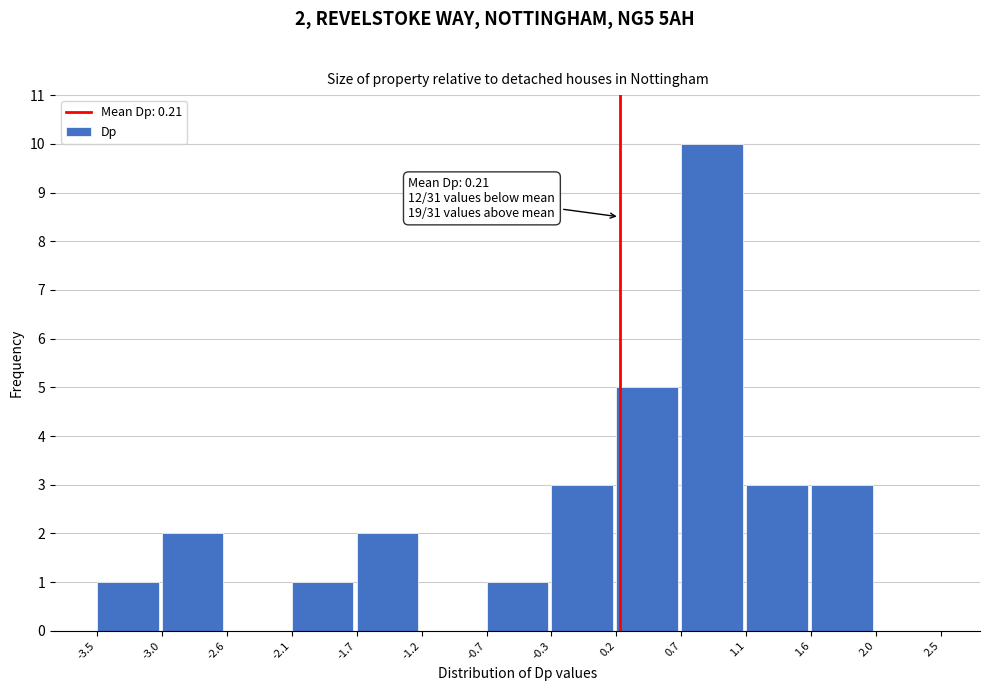

Which range on the x-axis has the tallest bar?

0.7 to 1.1